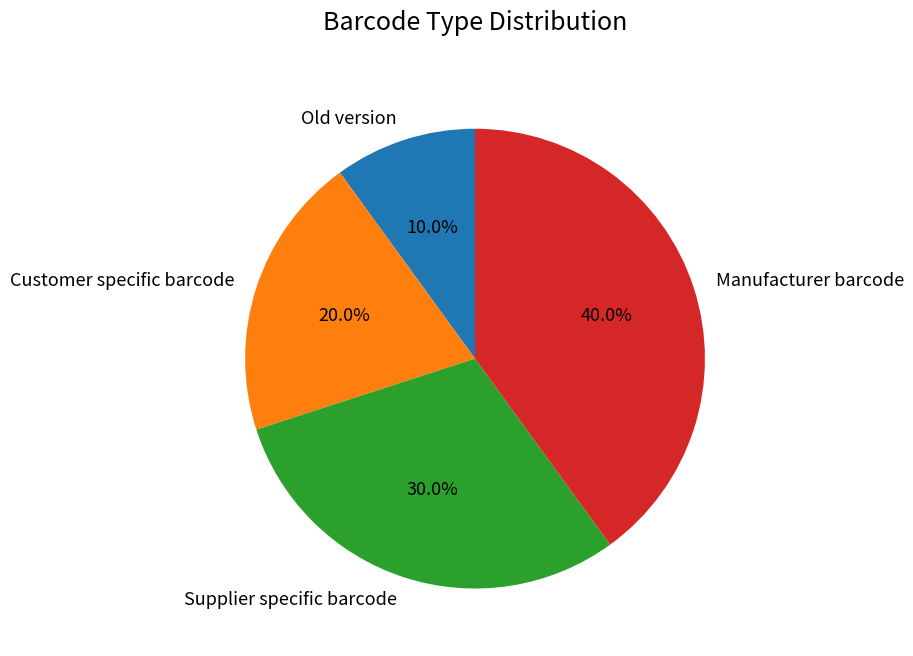

What is the ratio of the value at Supplier specific barcode to the value at Customer specific barcode?

1.5